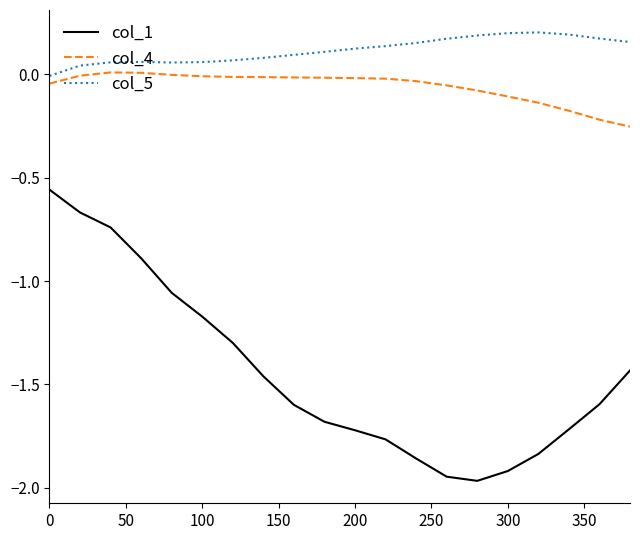

True or false: col_1 and col_4 cross at least once.

False